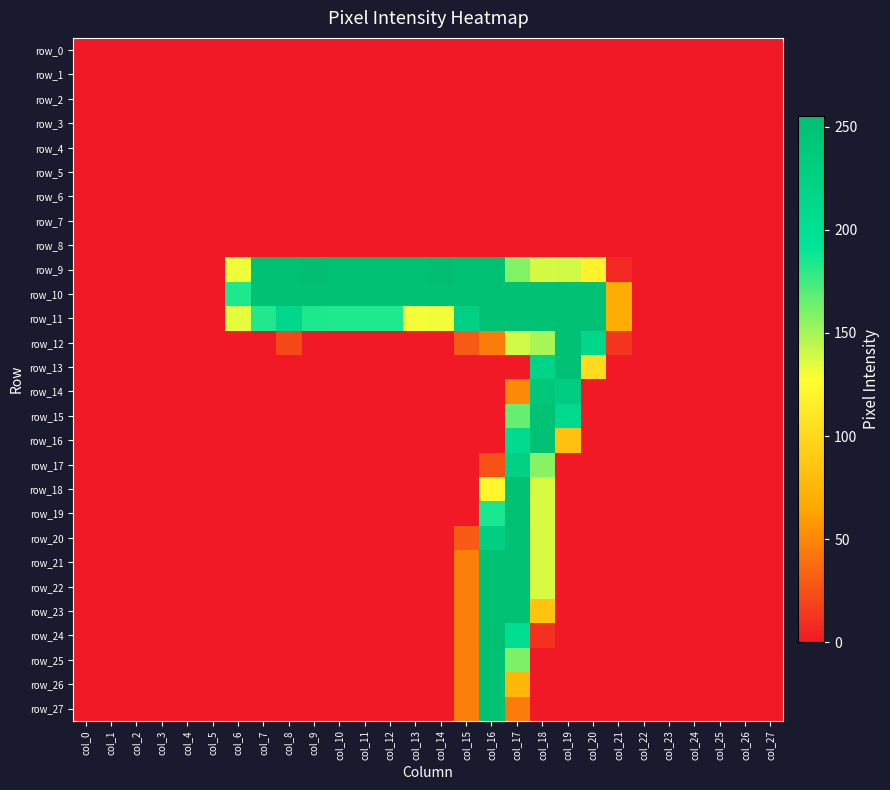

What is the total value across all series at col_12?

688